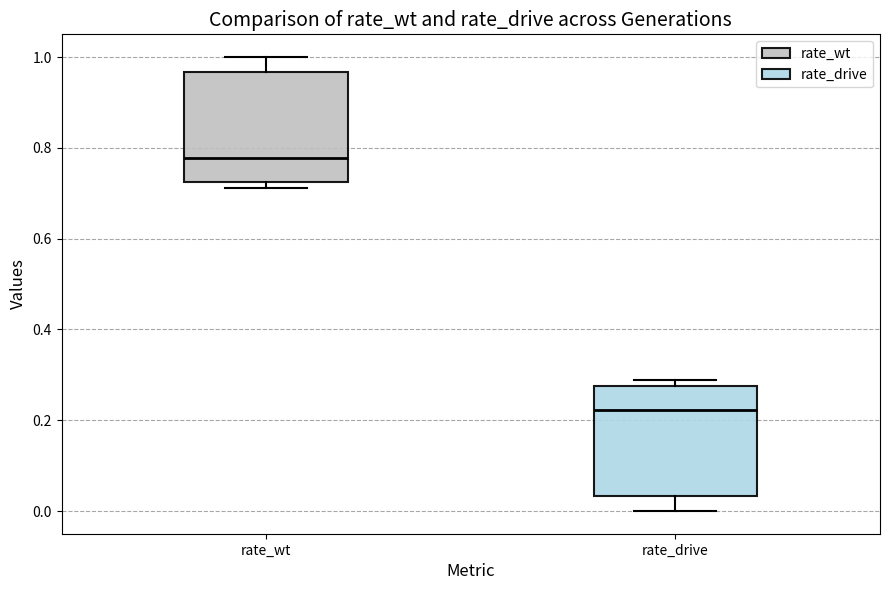

Reading left to right, read every box against the y-axis: the position of its median line, the range the box covers, and the ends of its whiskers. The values are not printed on the chart, so give them approximately, as read against the axis.

rate_wt: median 0.78, box 0.72 to 0.96, whiskers 0.72 (just below the box's lower edge) to 1.00
rate_drive: median 0.22, box 0.04 to 0.28, whiskers 0.00 to 0.28 (just above the box's upper edge)